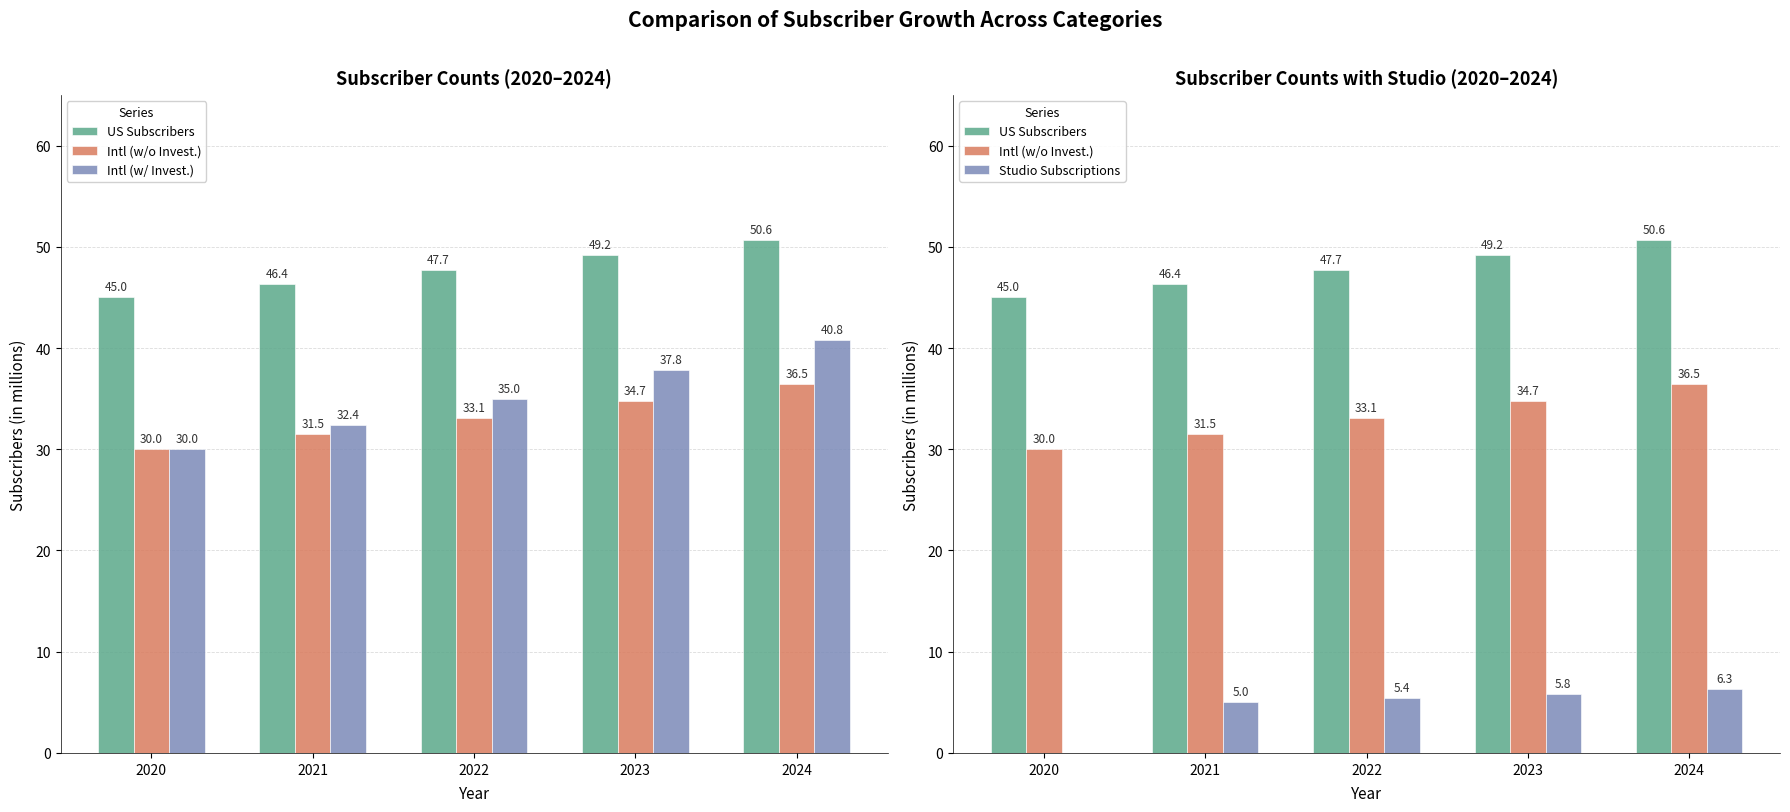

What is the greatest value displayed?

50.6